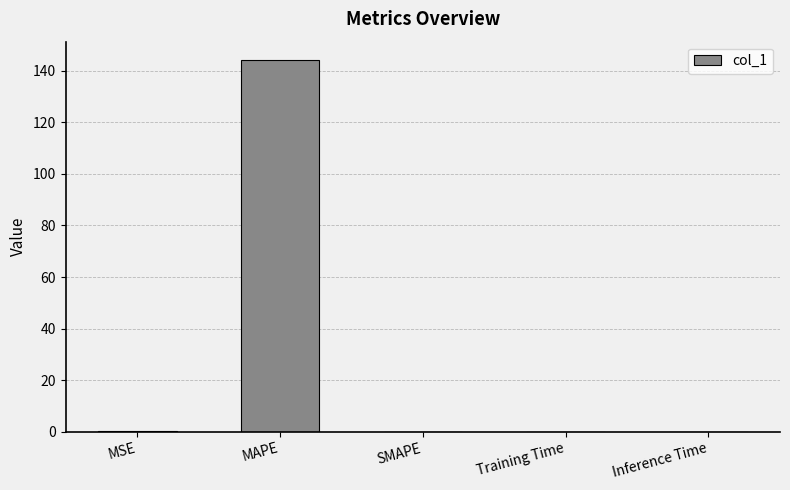

What is the maximum value shown in the chart?

144.1